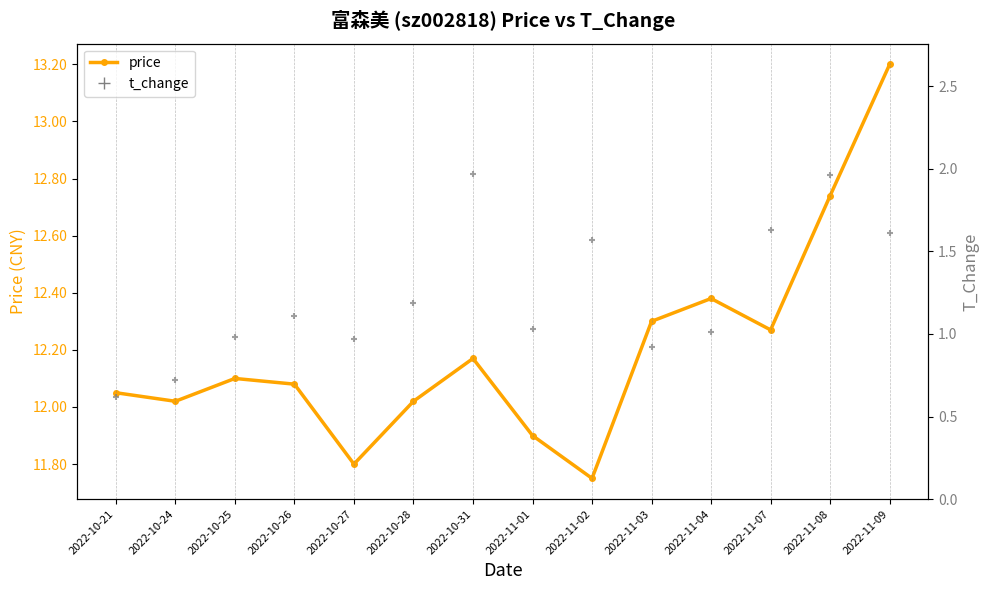

Which series contains the highest Y value?

price